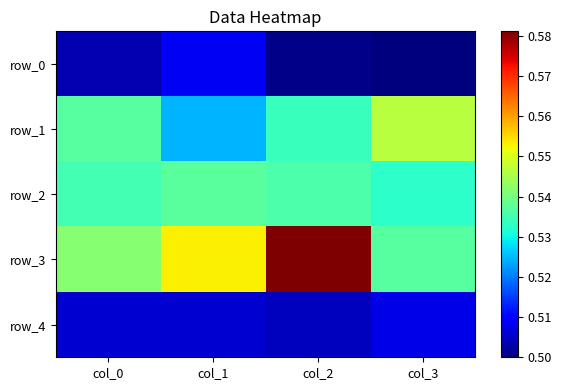

At which label is row_0 closest to 0?

col_3